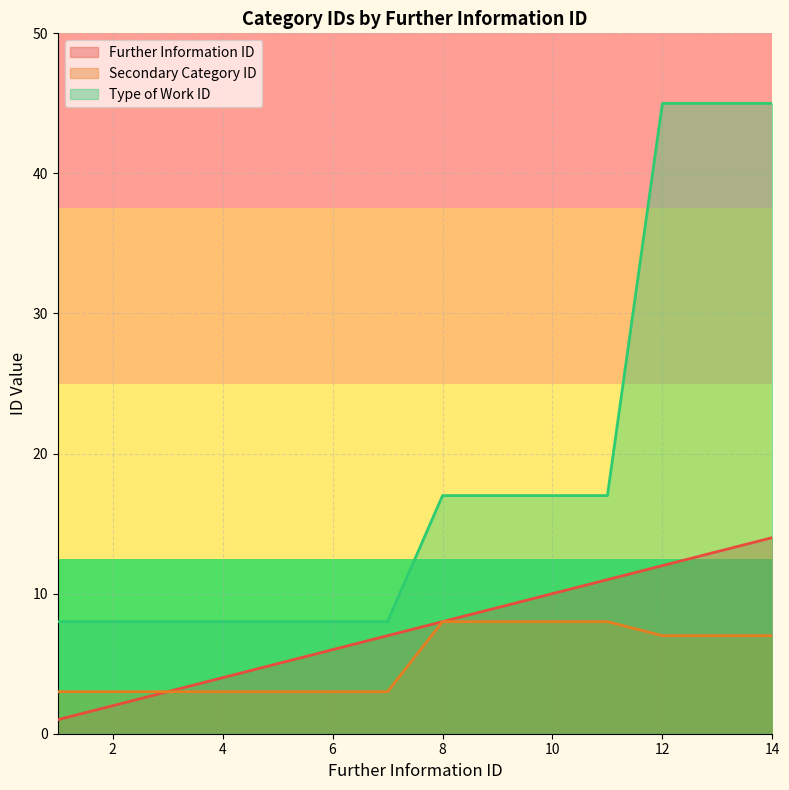

At which label does Type of Work ID reach its peak?

12